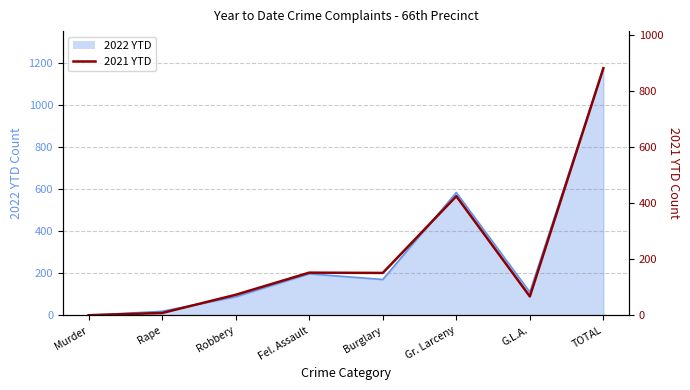

Between Robbery and TOTAL, which is larger?

TOTAL